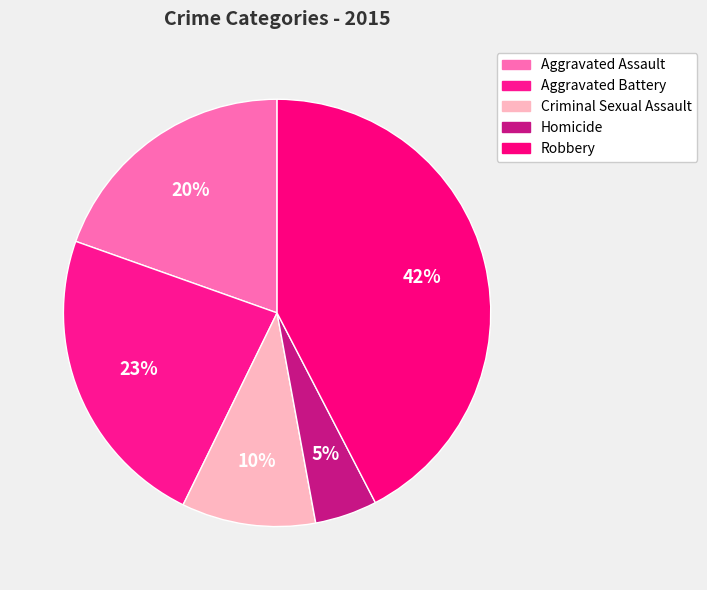

Which slice is the largest?

Robbery